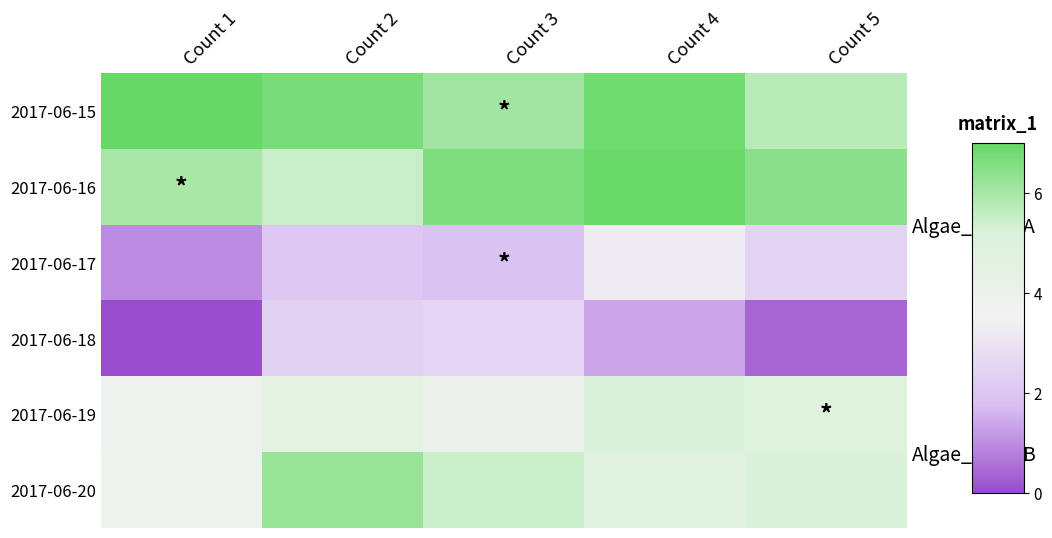

What is the average value of the 2017-06-18 series?

1.3